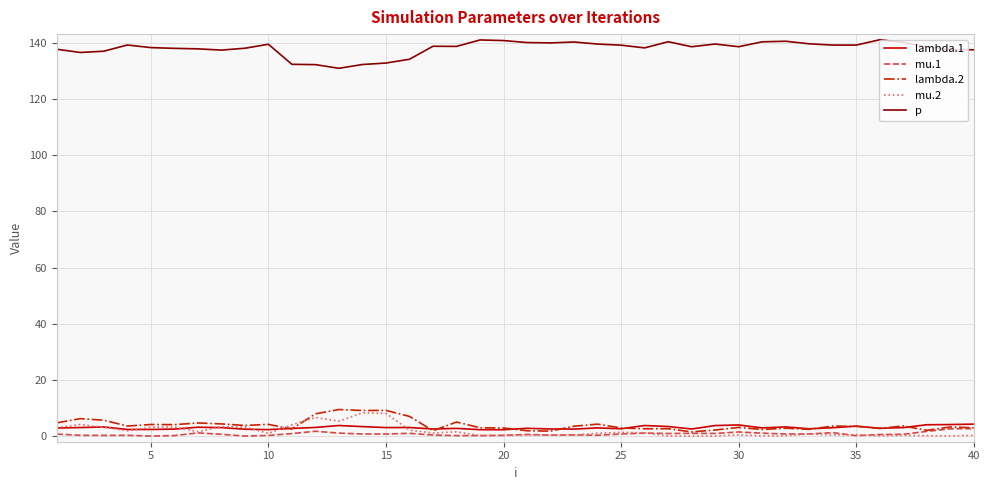

True or false: p and lambda.1 cross at least once.

False